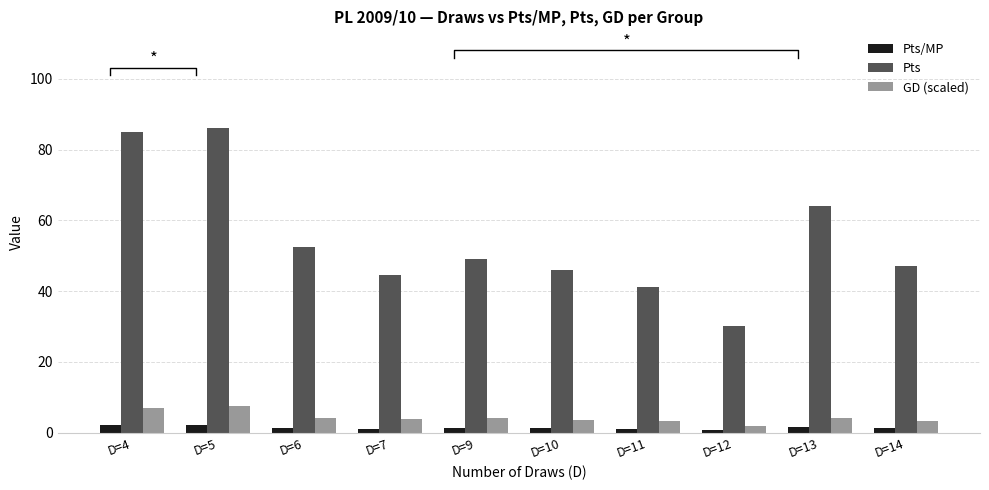

How many distinct data groups are displayed?

3